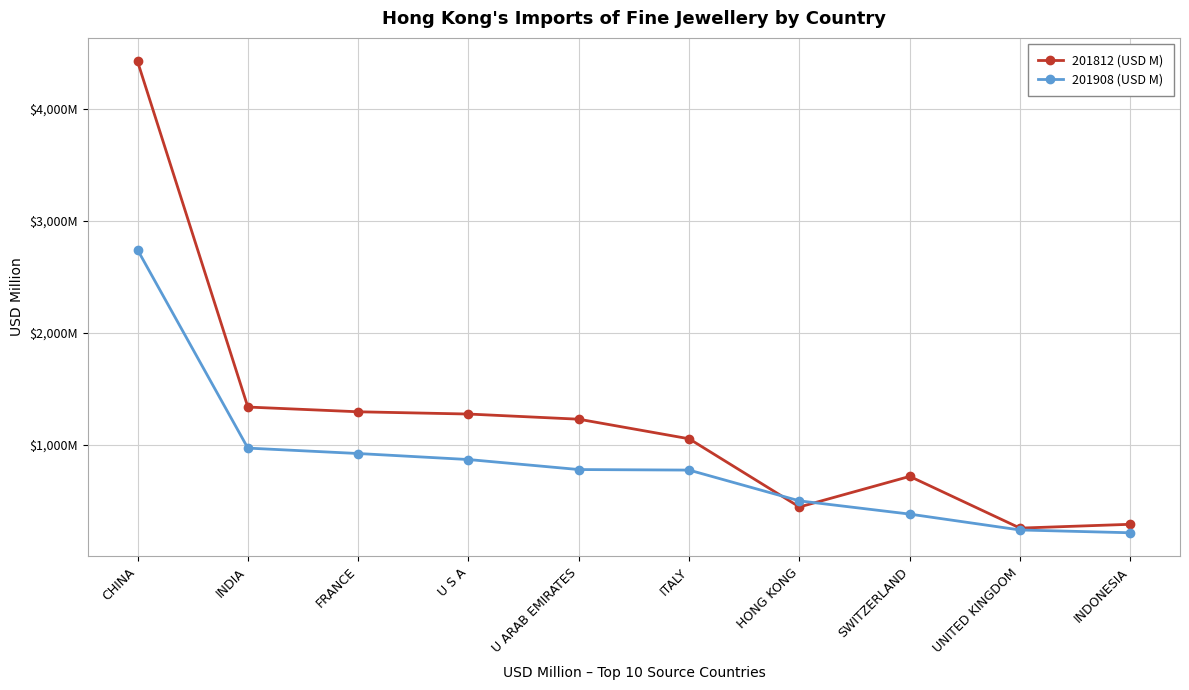

What is the value of the 201812 (USD M) point at the 2nd from the left?

1336.4